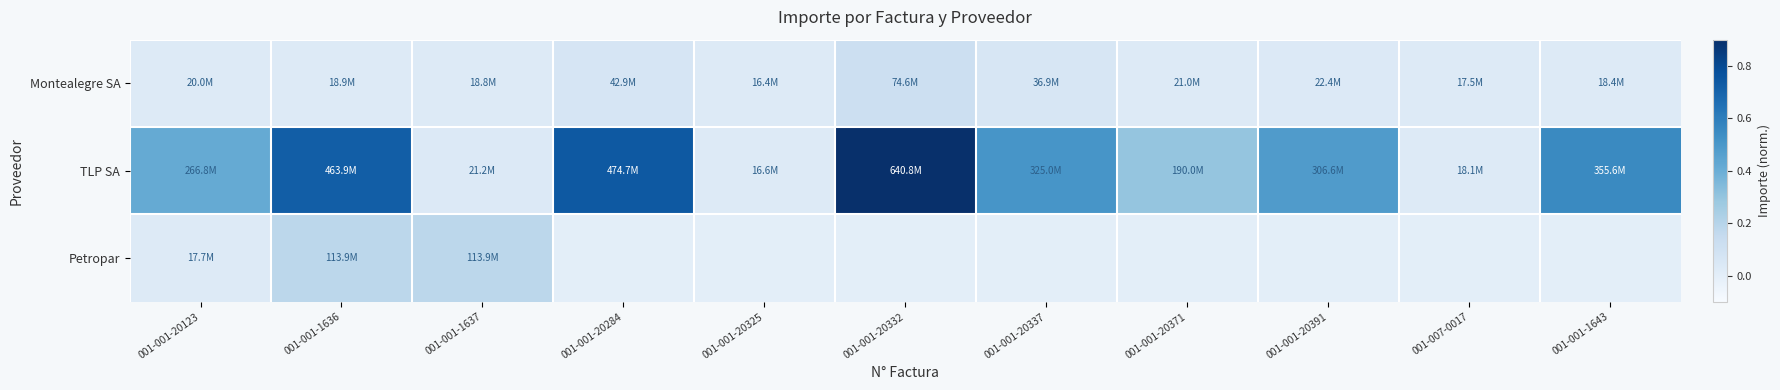

Which label corresponds to the smallest value in the chart?

001-001-20284